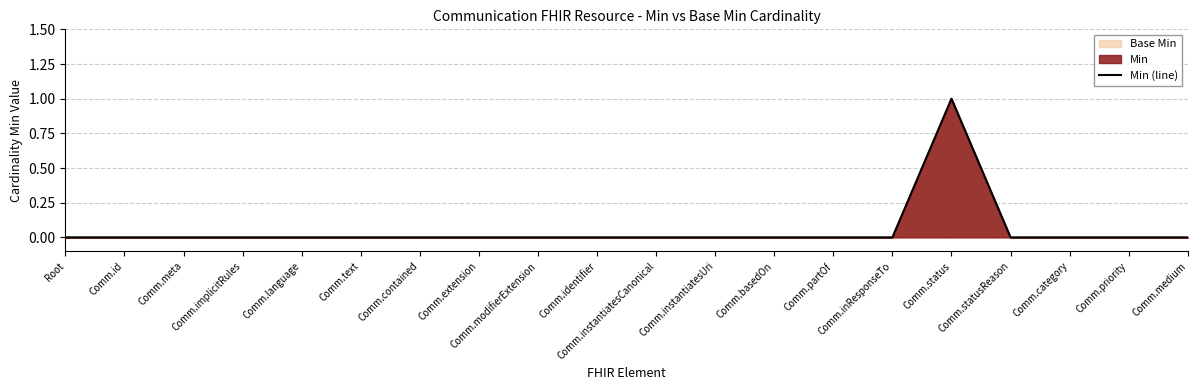

Where is the data nearest to the value 0?

Root